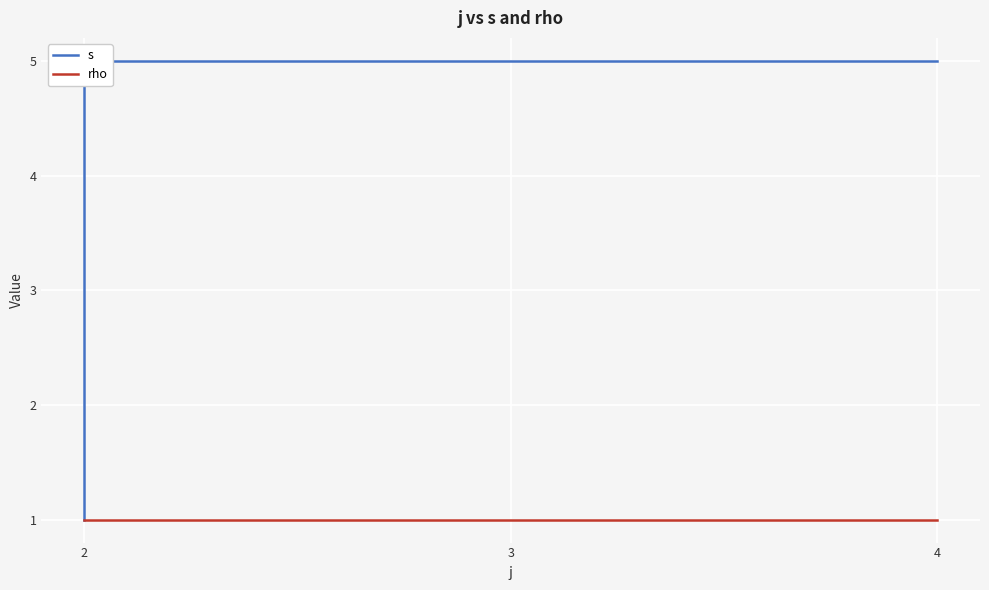

What are all the series names shown in the legend?

s, rho